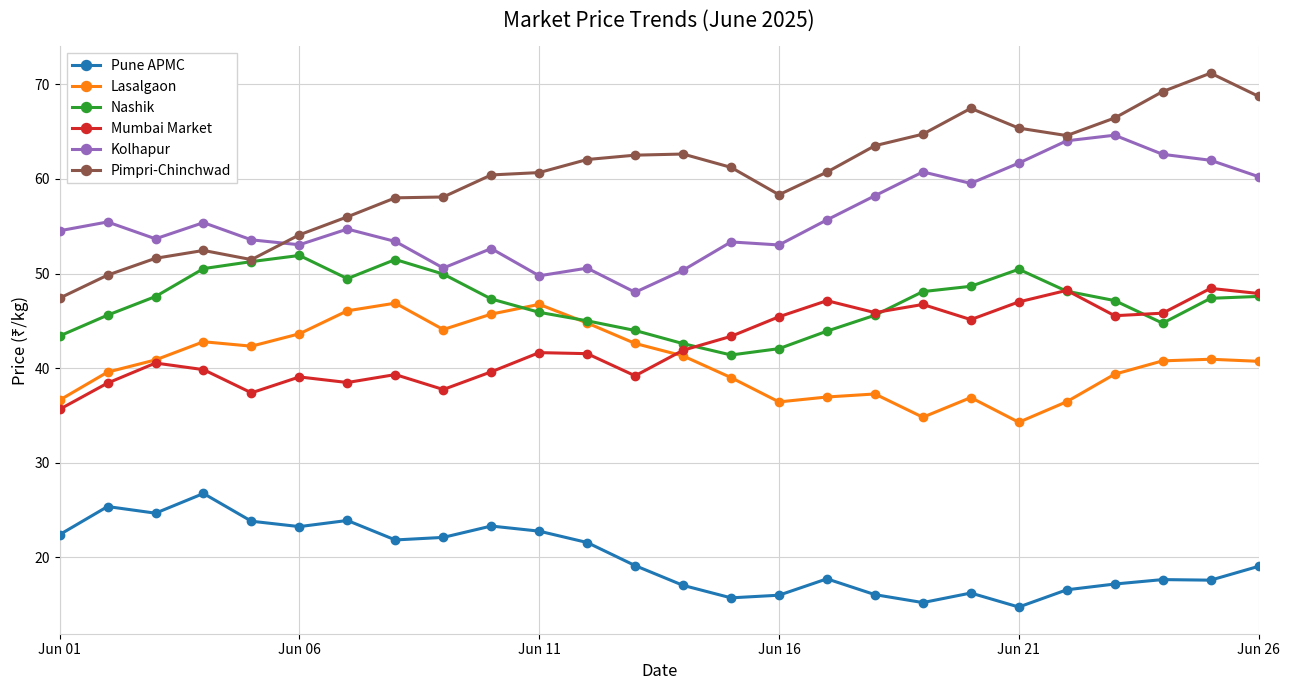

What is the difference between the maximum and minimum values in the Pune APMC series?

12.0